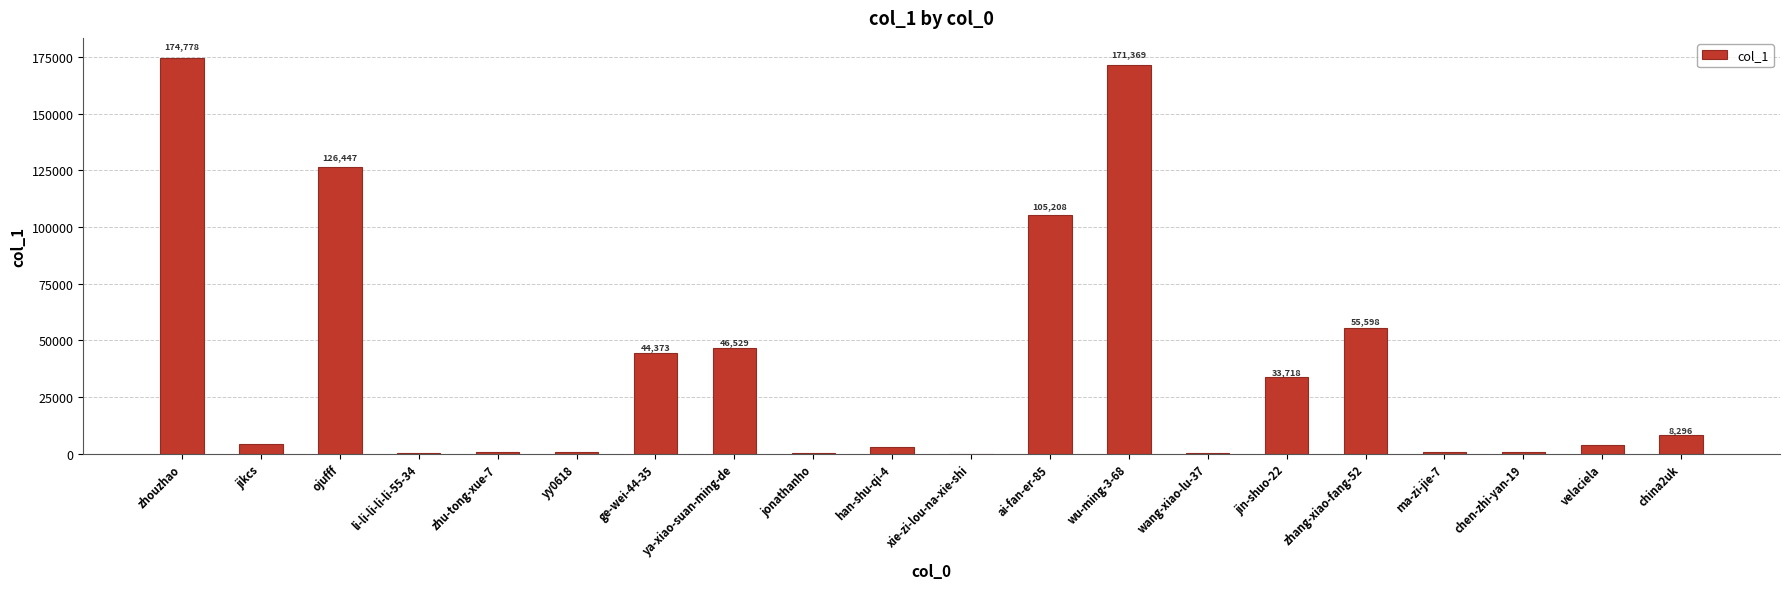

What is the maximum value shown in the chart?

174778